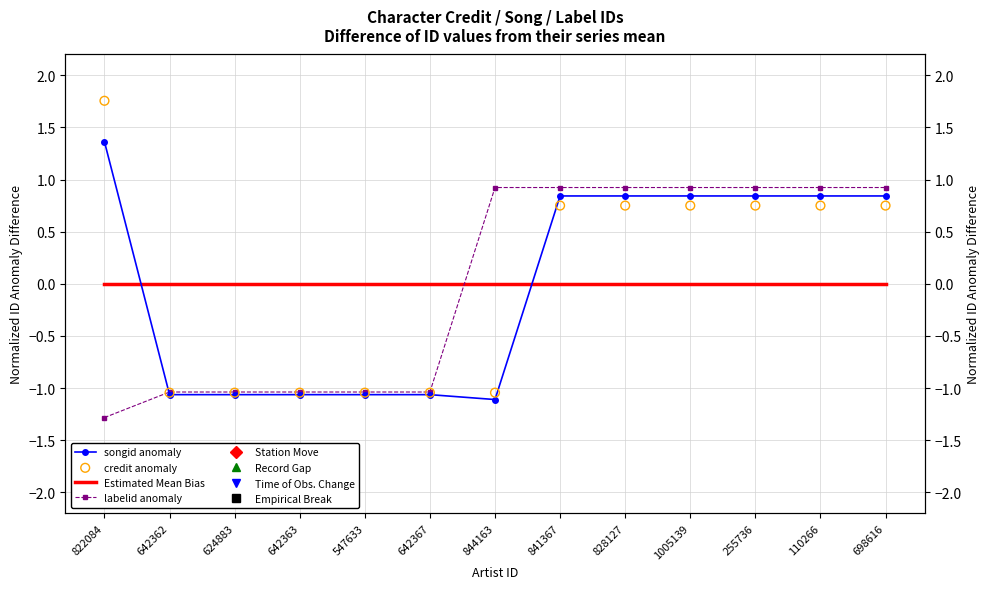

Which series contains the lowest Y value?

labelid anomaly